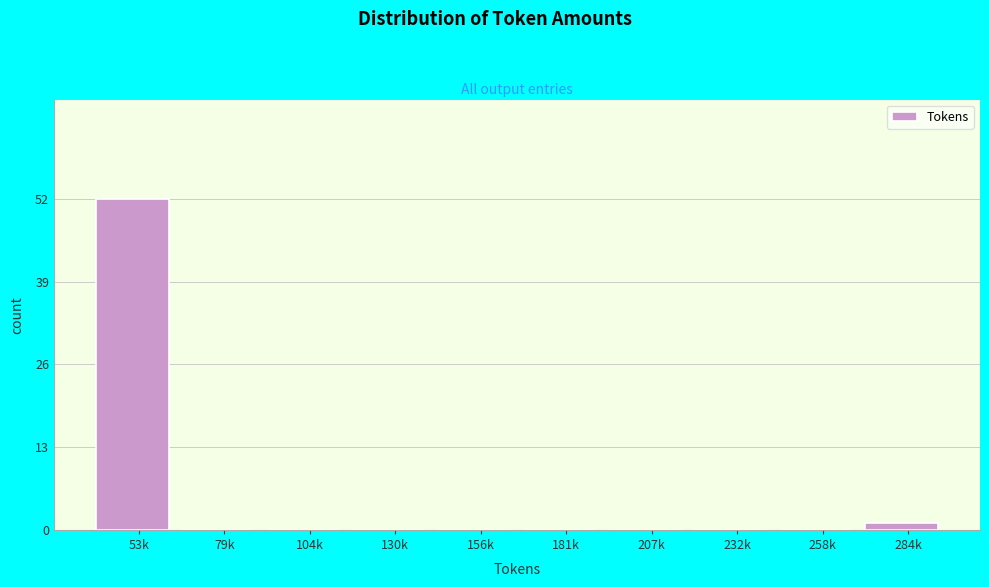

Reading left to right, transcribe all the data shown in this chart.

53k=52	79k=0	104k=0	130k=0	156k=0	181k=0	207k=0	232k=0	258k=0	284k=1